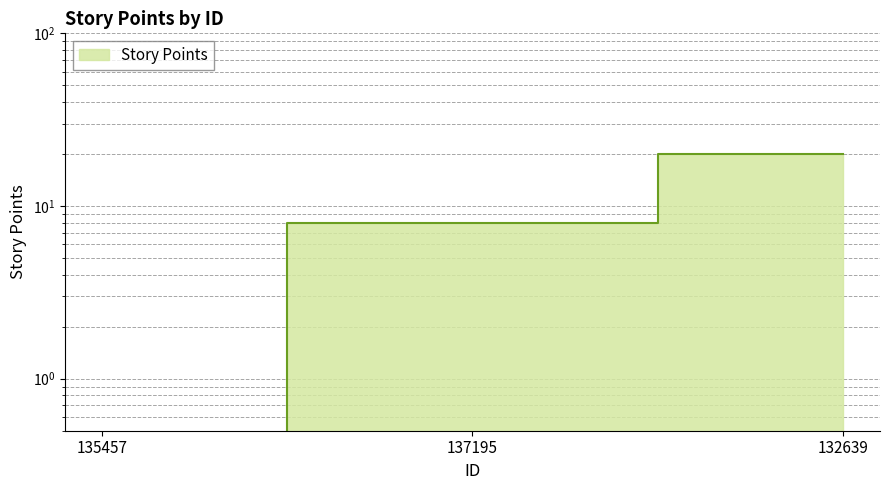

Reading left to right, list all the values displayed in this chart.

135457=0	137195=8	132639=20